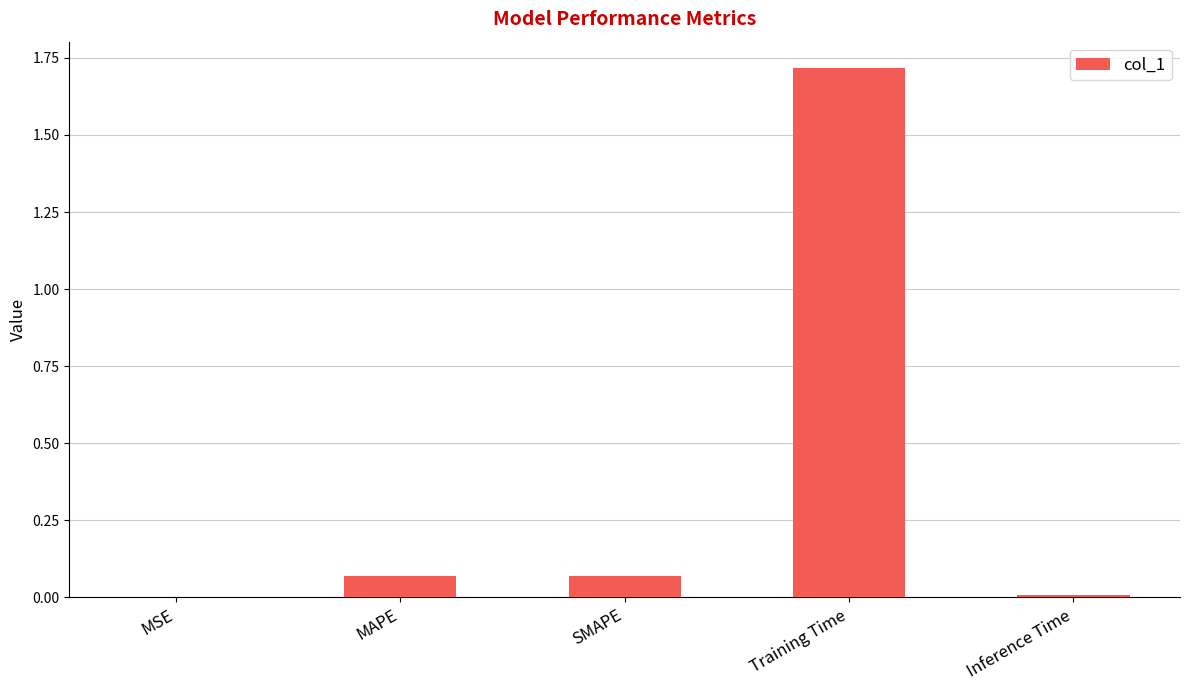

What is the greatest value displayed?

1.7